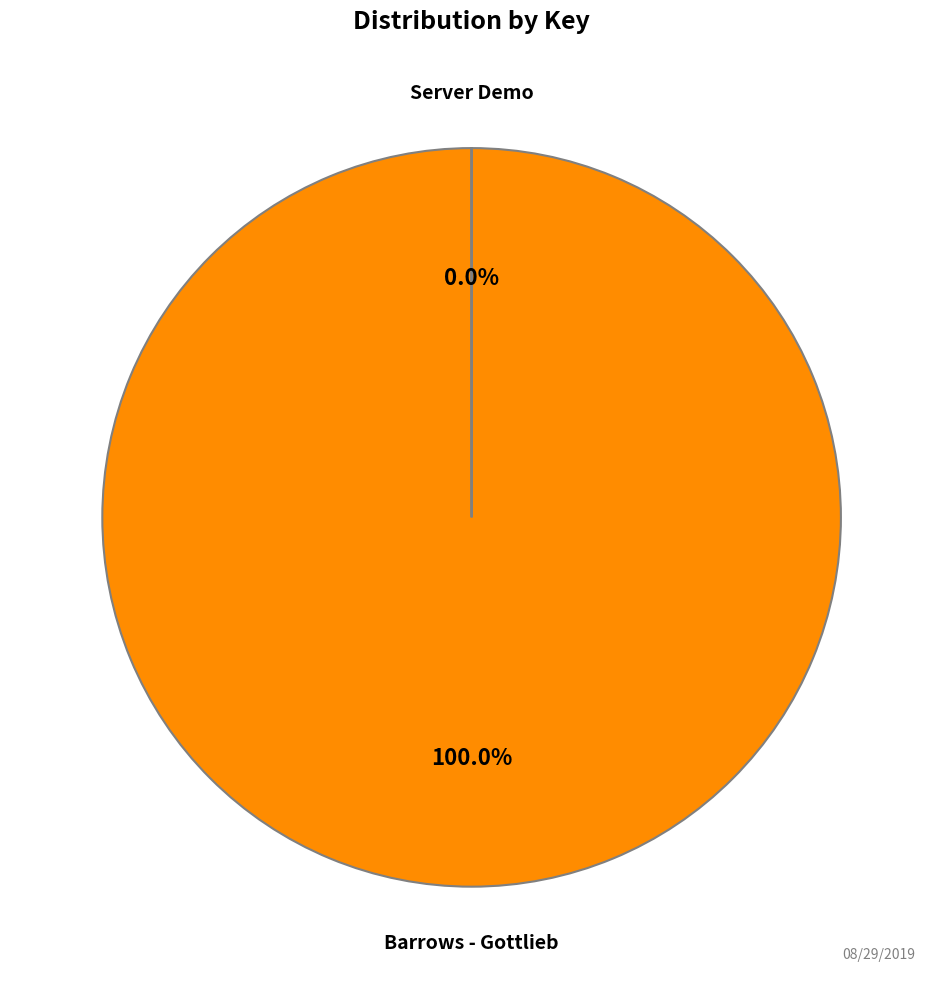

What is the largest slice in the pie chart?

Barrows - Gottlieb